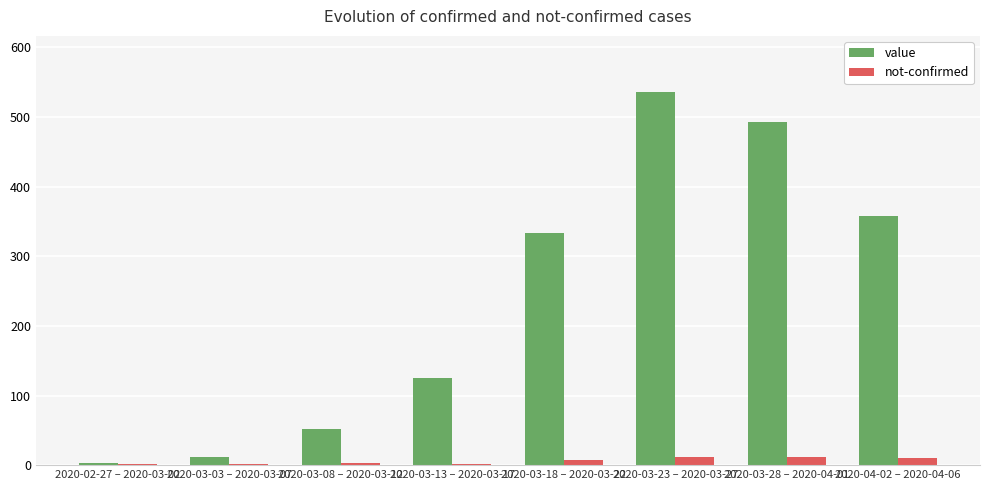

Is the value of not-confirmed at 2020-03-08 – 2020-03-12 greater than the value of value at 2020-03-08 – 2020-03-12?

No